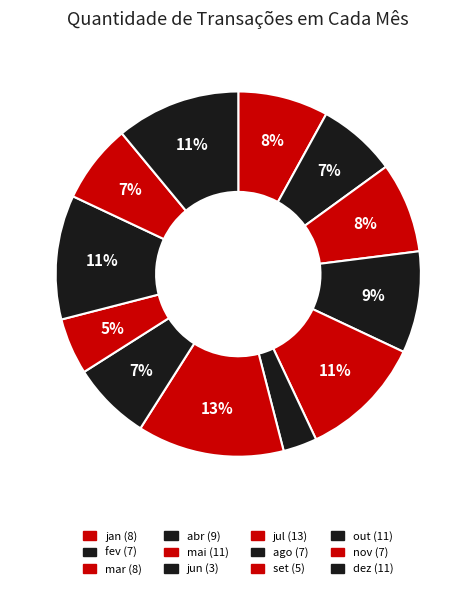

Does any single category account for the majority?

No